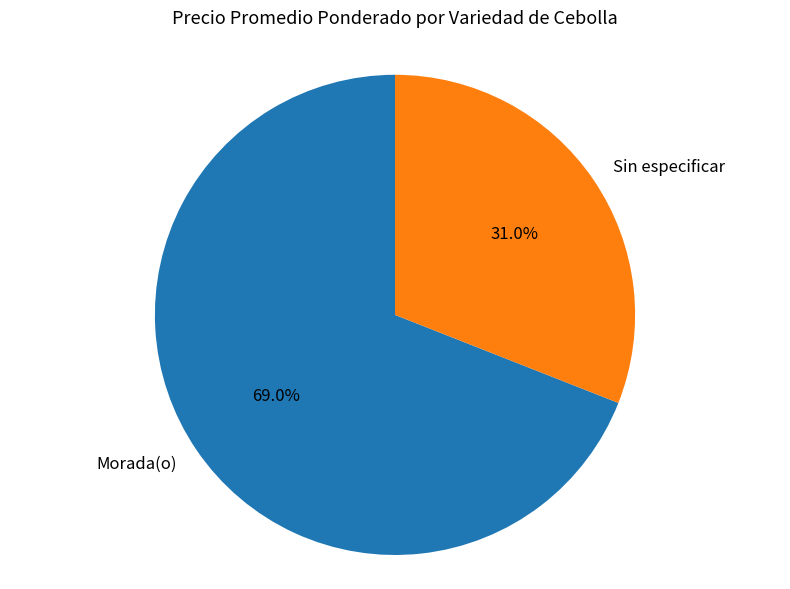

Which category has the smallest portion of the pie?

Sin especificar